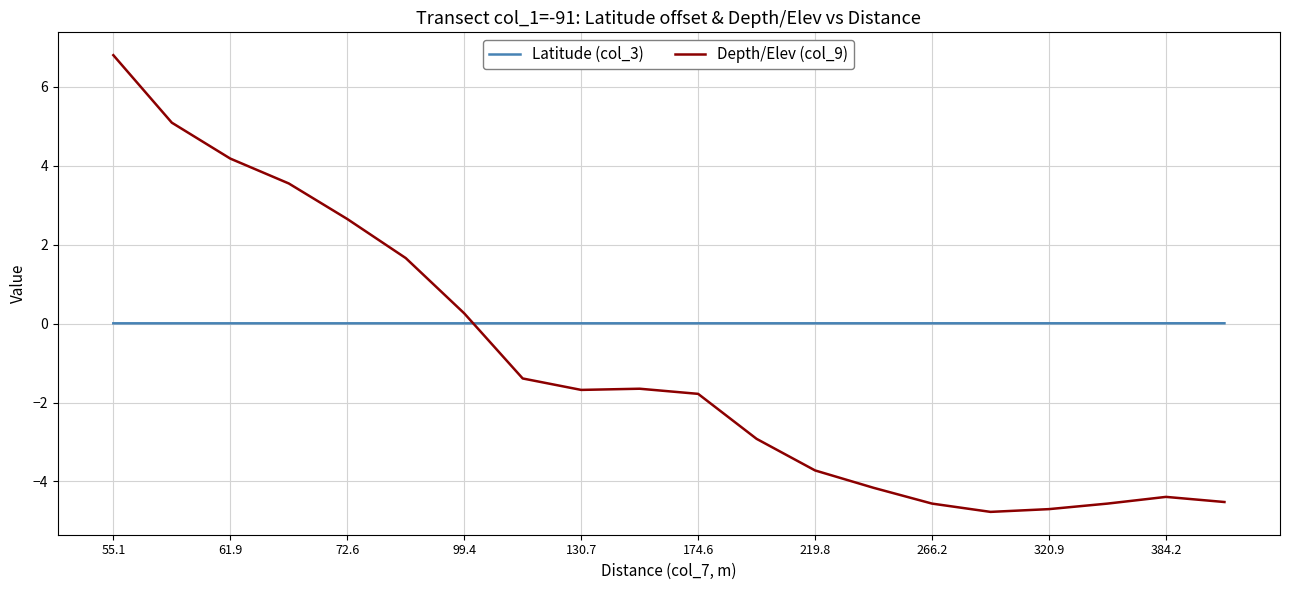

What are all the series names shown in the legend?

Latitude (col_3), Depth/Elev (col_9)